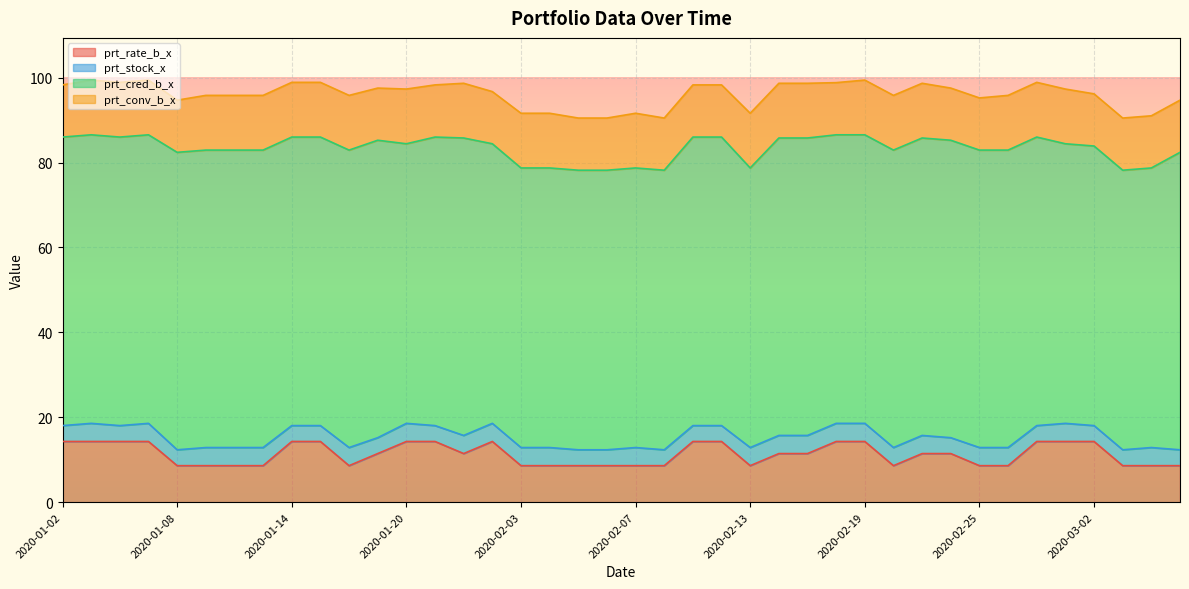

What is the label of the 37th point from the right?

2020-01-07